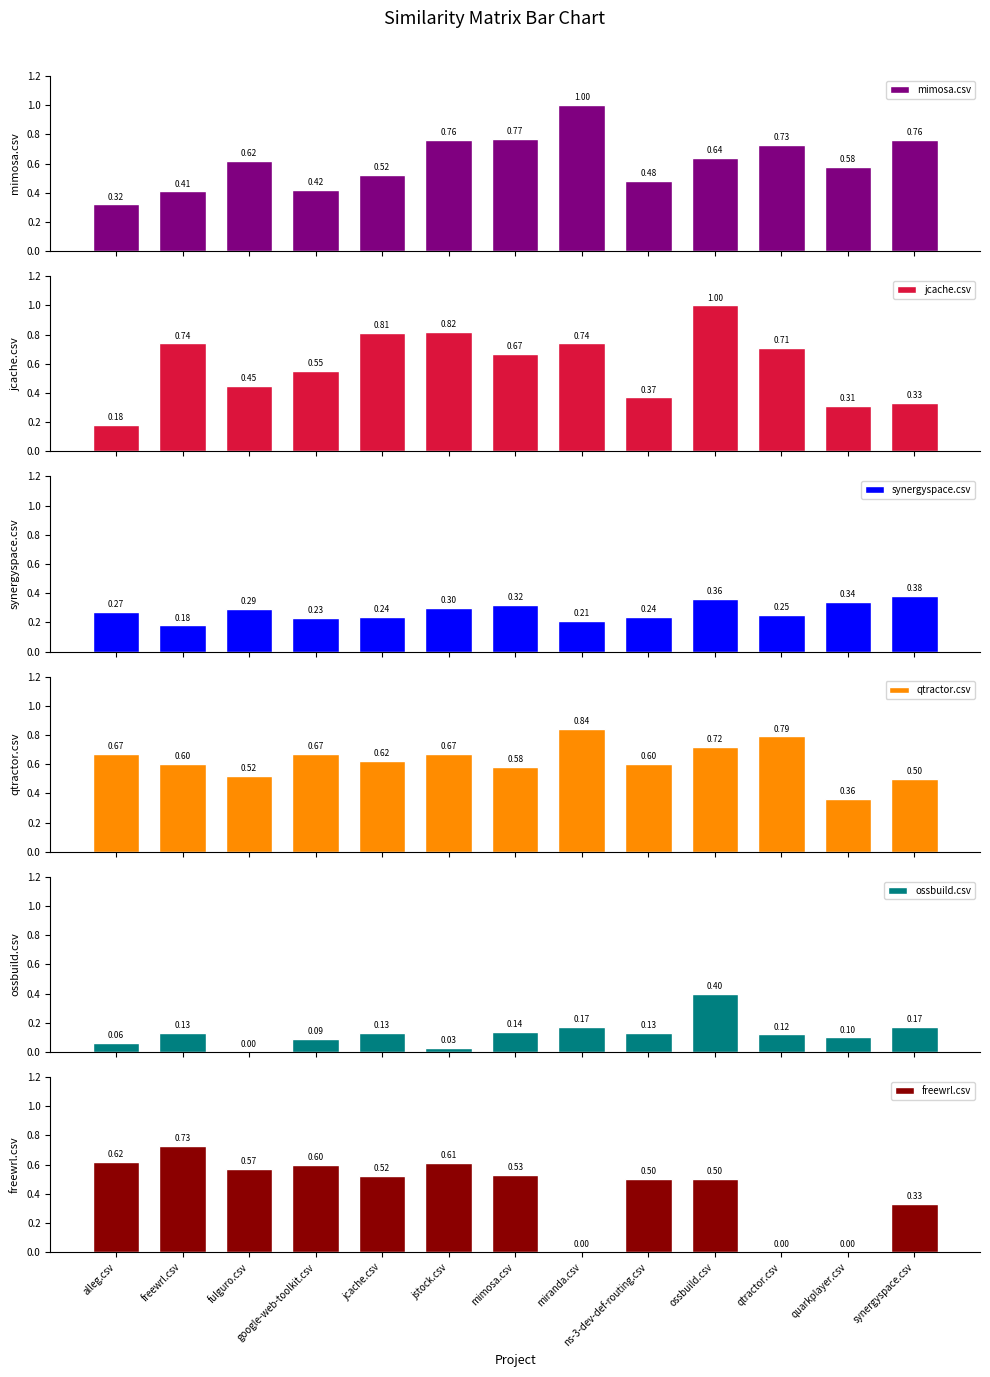

At which label does jcache.csv reach its minimum?

alleg.csv